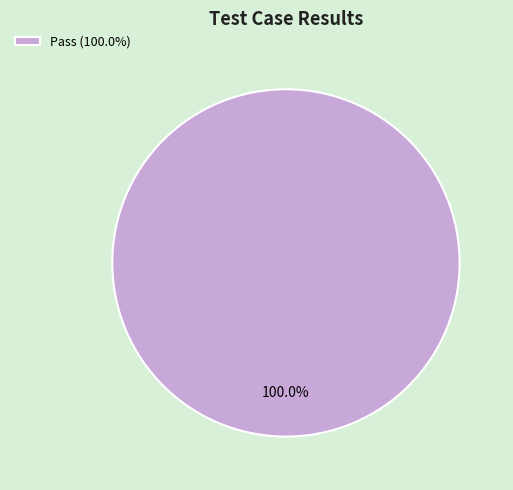

Rank the categories by value from highest to lowest.

Pass (100.0%)